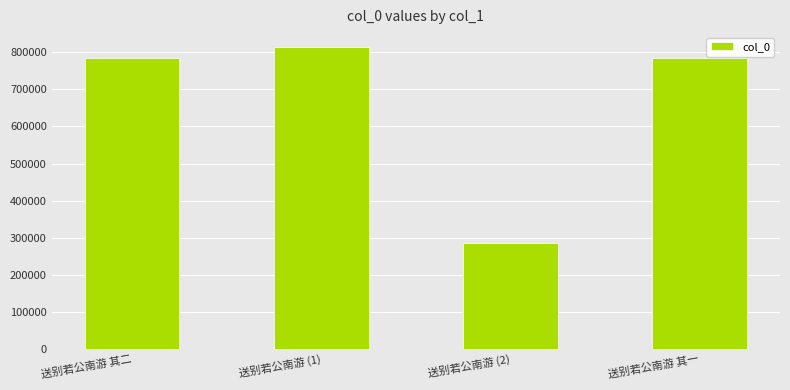

What is the ratio of the value at 送别若公南游 其一 to the value at 送别若公南游 (2)?

2.7